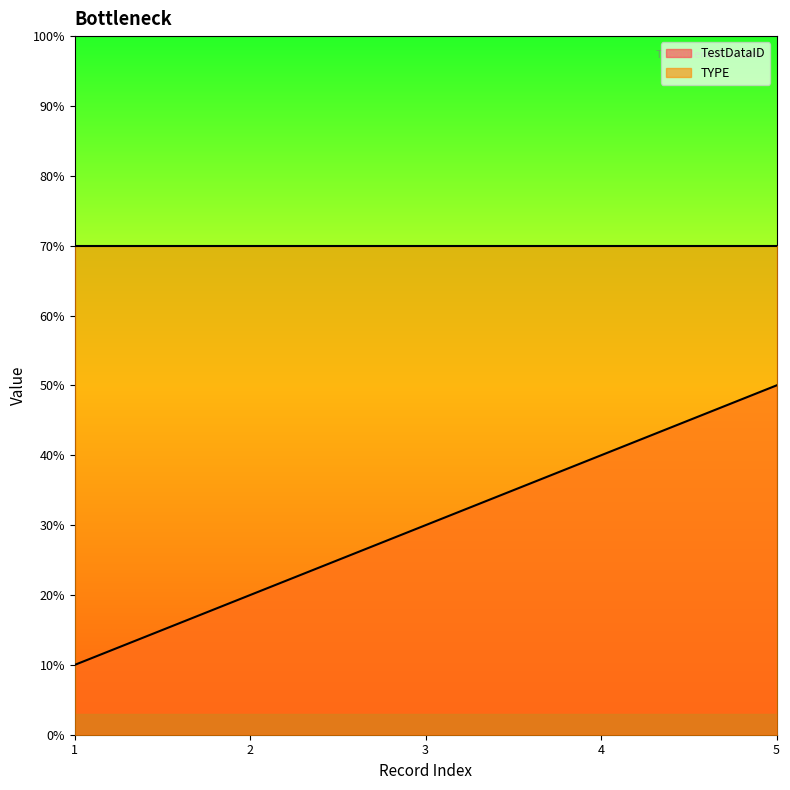

Does the chart display data point markers on the line(s)?

No